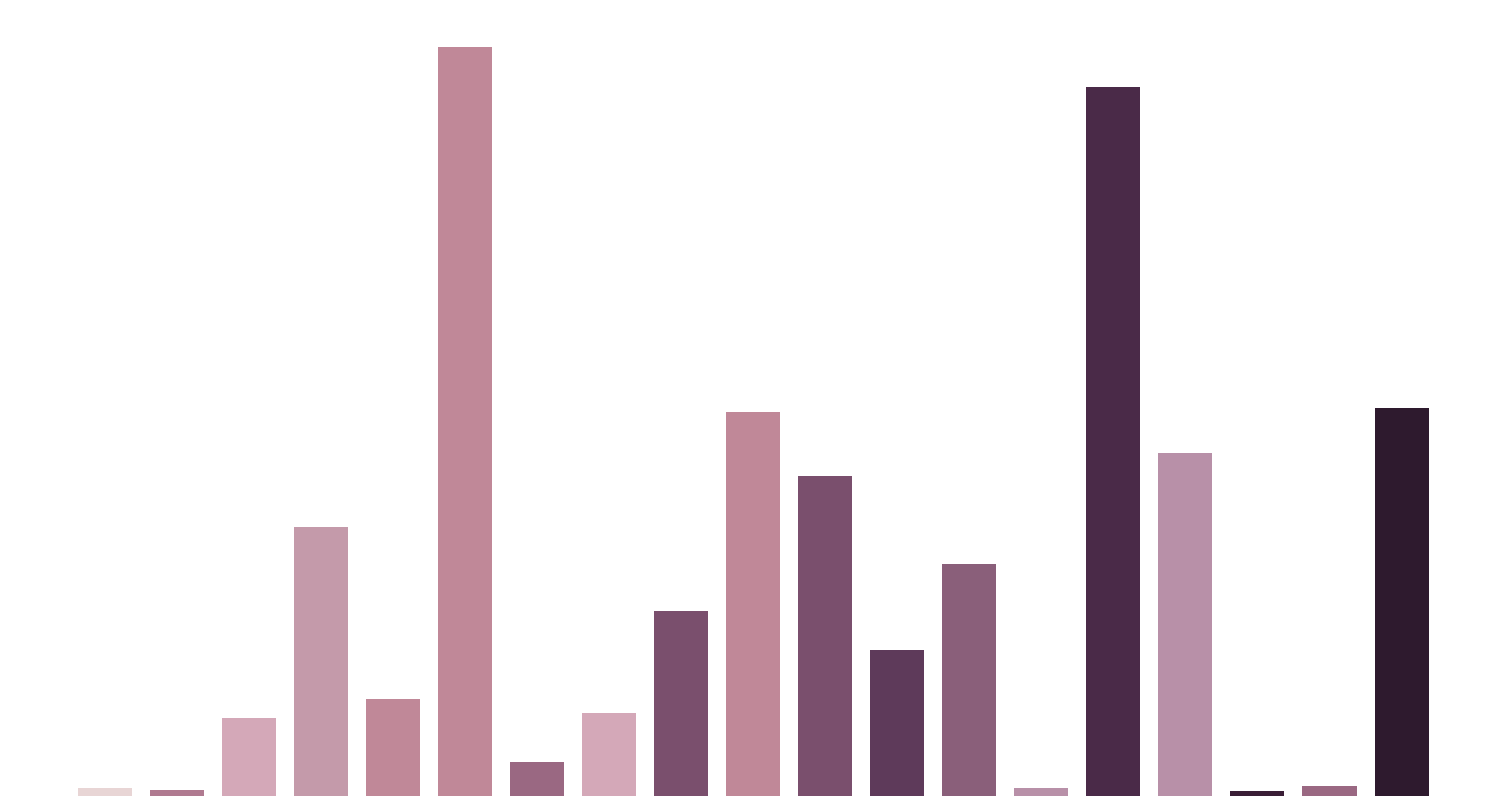

Rank the categories by value from highest to lowest.

5, 14, 18, 9, 15, 10, 3, 12, 8, 11, 4, 7, 2, 6, 17, 0, 13, 1, 16